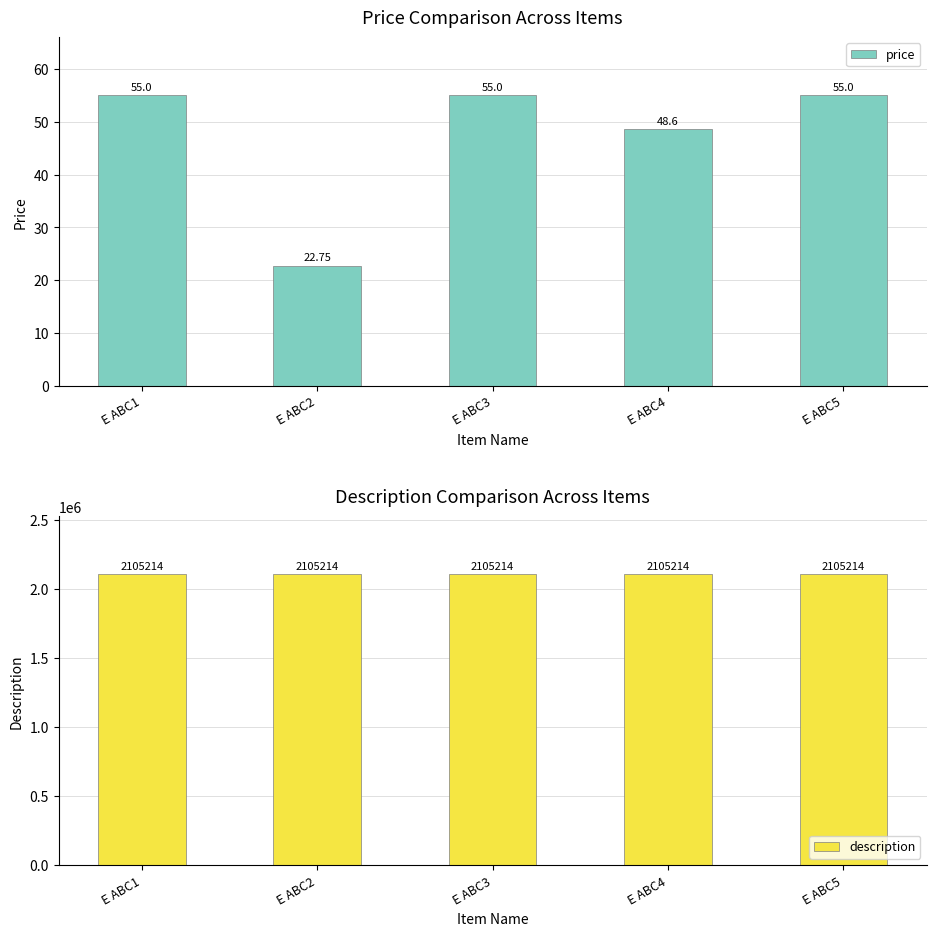

What are all the series names shown in the legend?

price, description